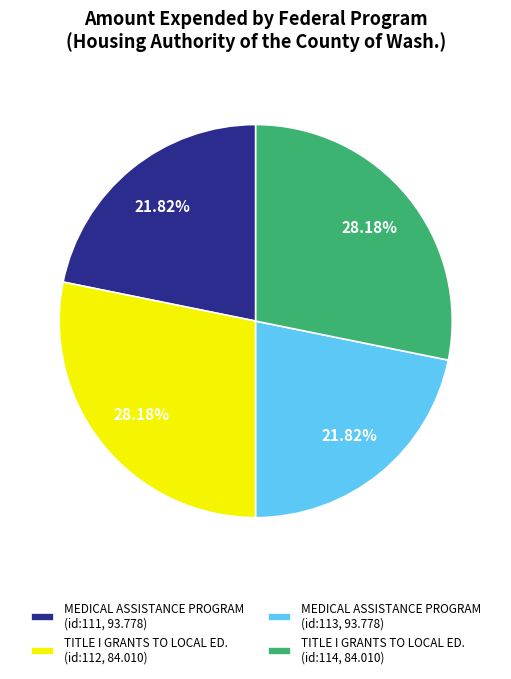

Does any single category account for the majority?

No